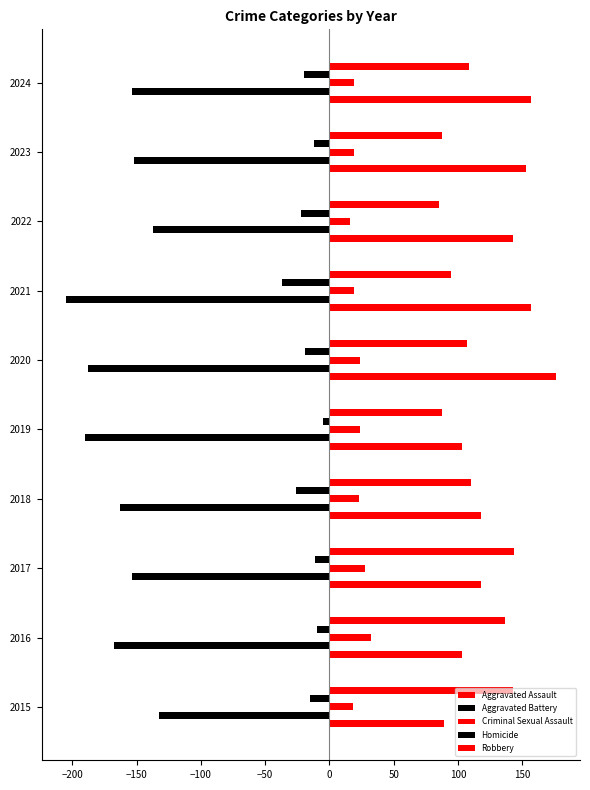

How many distinct data groups are displayed?

5